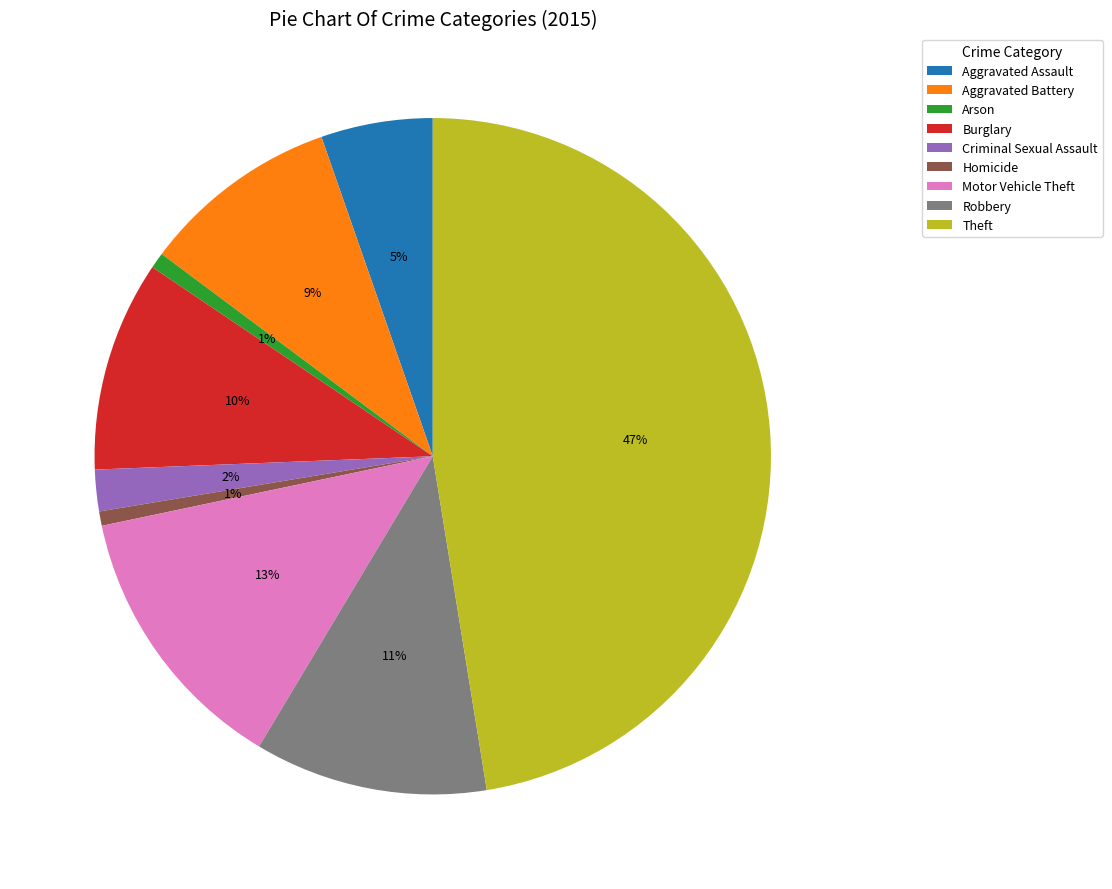

Which category has the biggest portion of the pie?

Theft